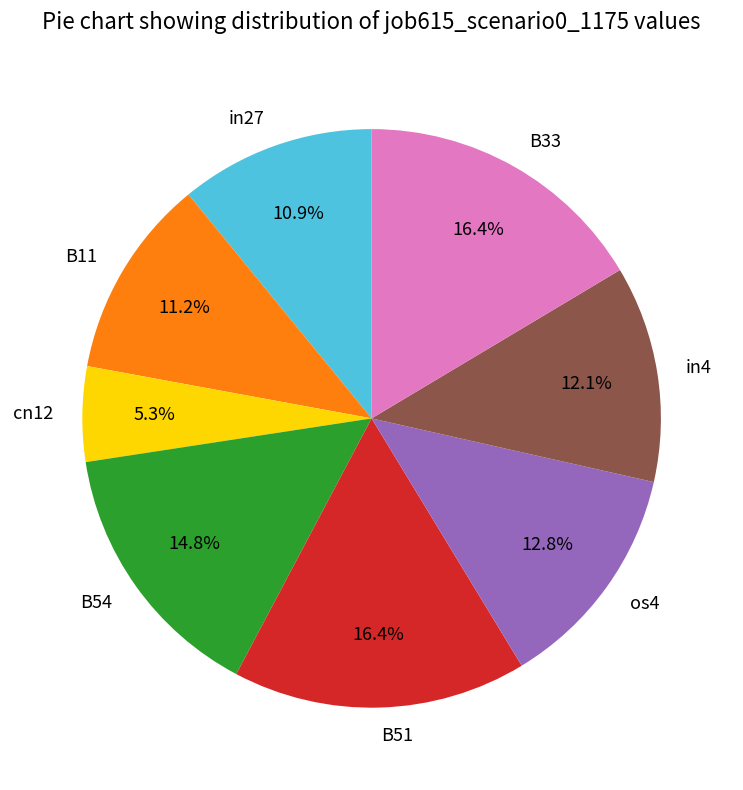

What is the smallest slice in the pie chart?

cn12